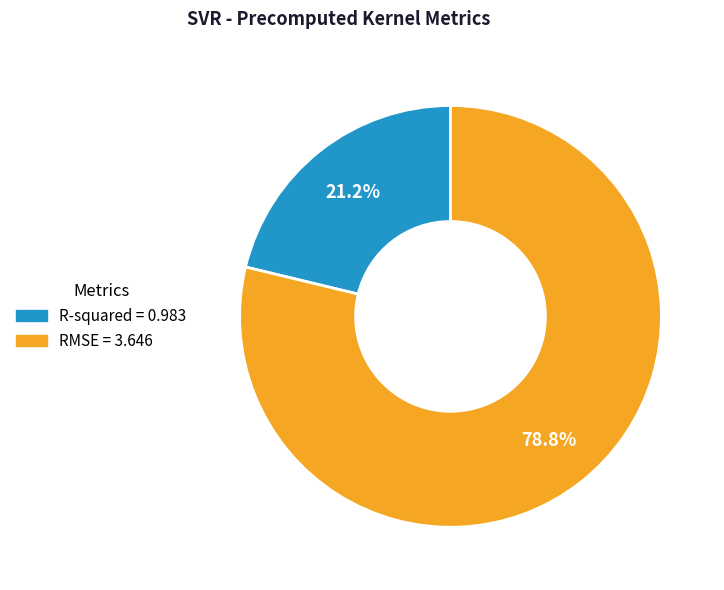

Is it true that R-squared is 10% of the pie?

False